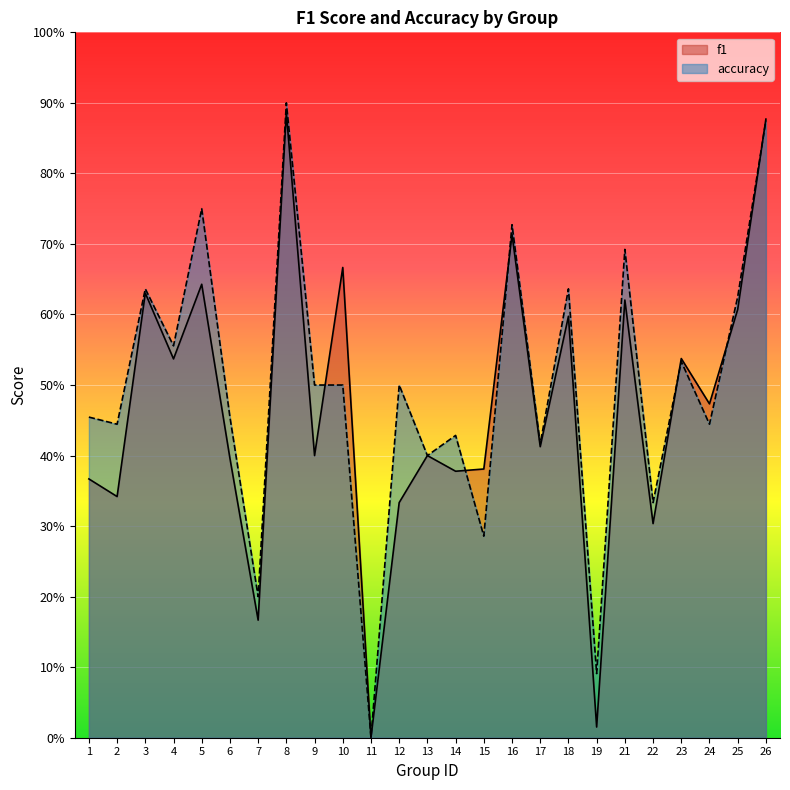

What is the total value across all series at 13?

0.8